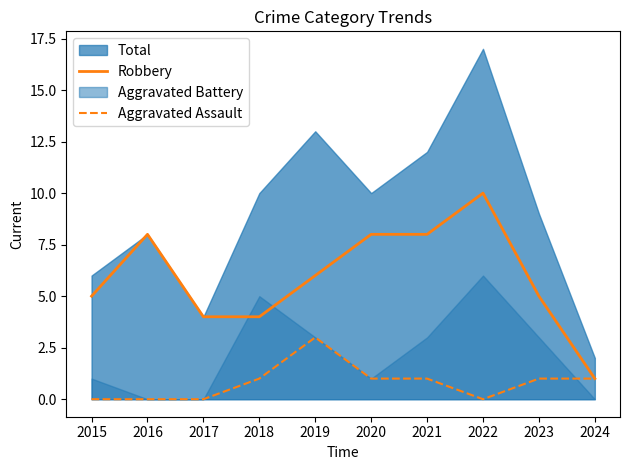

Which category has the highest value in the Aggravated Assault series?

2019